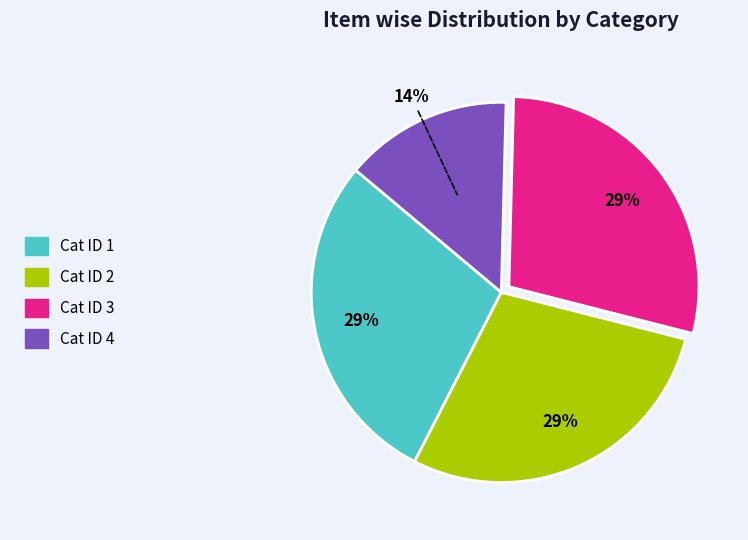

Is it true that Cat ID 2 is 20% of the pie?

False